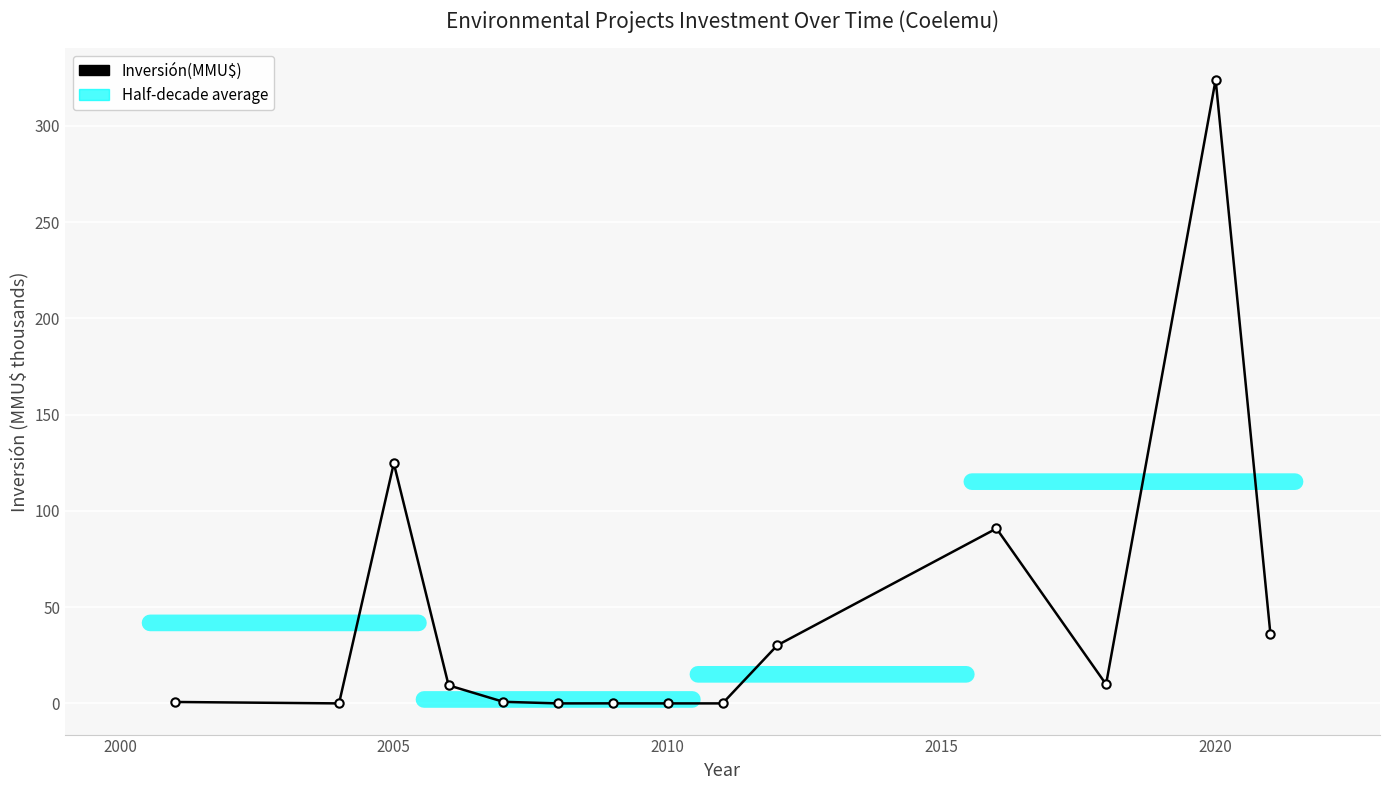

True or false: the data has more than 2 interior local peaks.

True